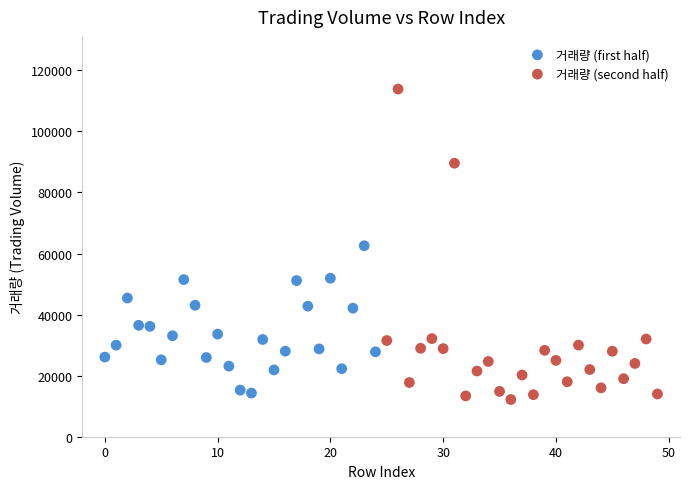

Which series has the widest spread of Y values?

거래량 (second half)